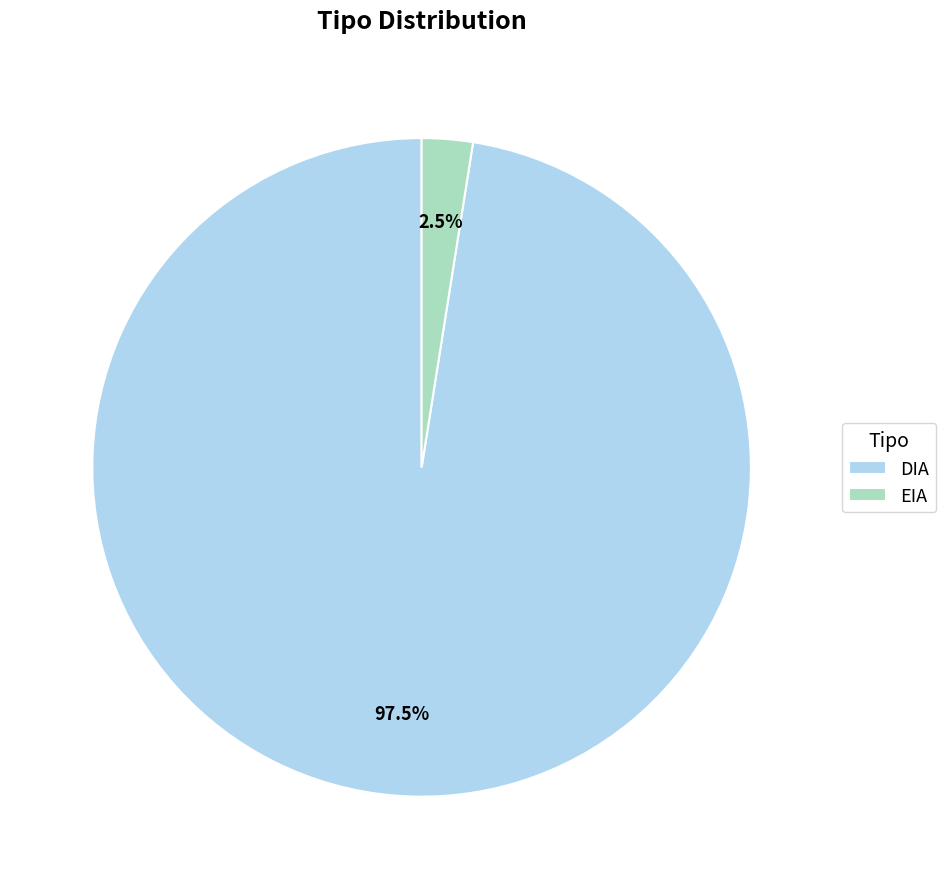

Between DIA and EIA, which is larger?

DIA